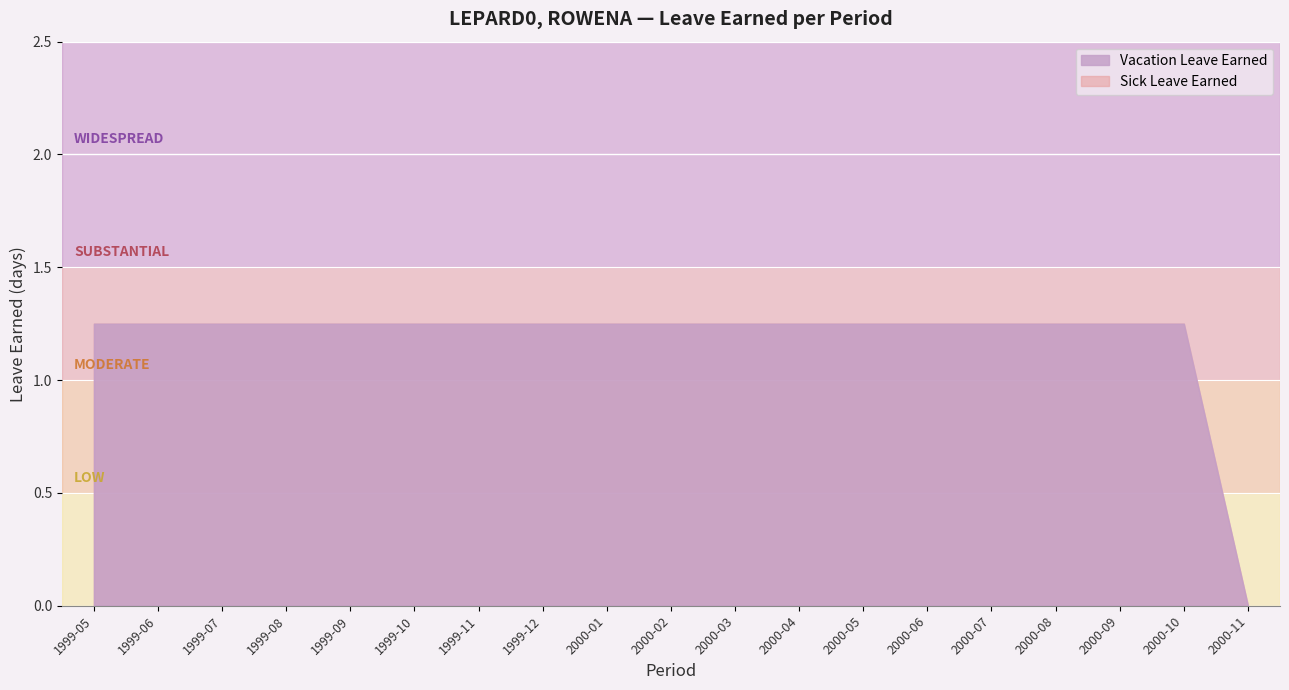

List the series in order of their peak value, highest first.

Vacation Leave Earned, Sick Leave Earned